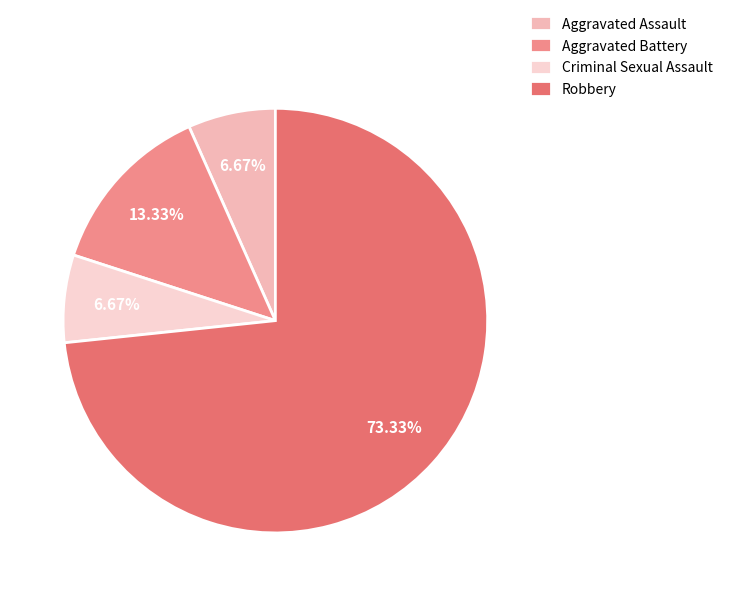

Is the sum of Criminal Sexual Assault and Aggravated Assault greater than half?

No